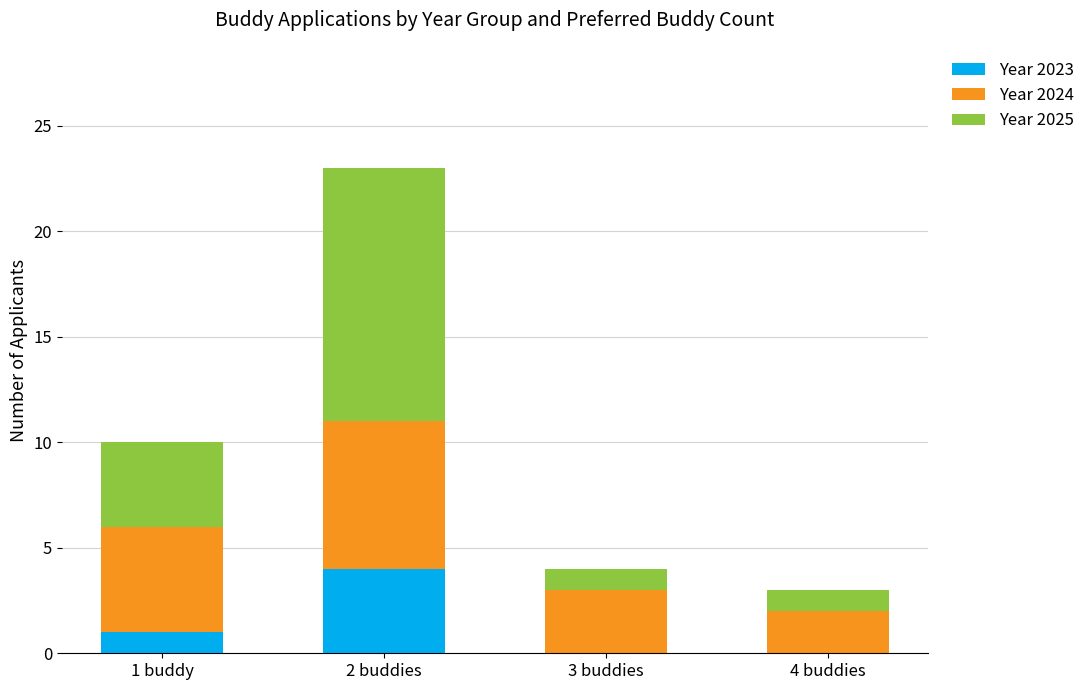

What is the maximum value for Year 2023?

4